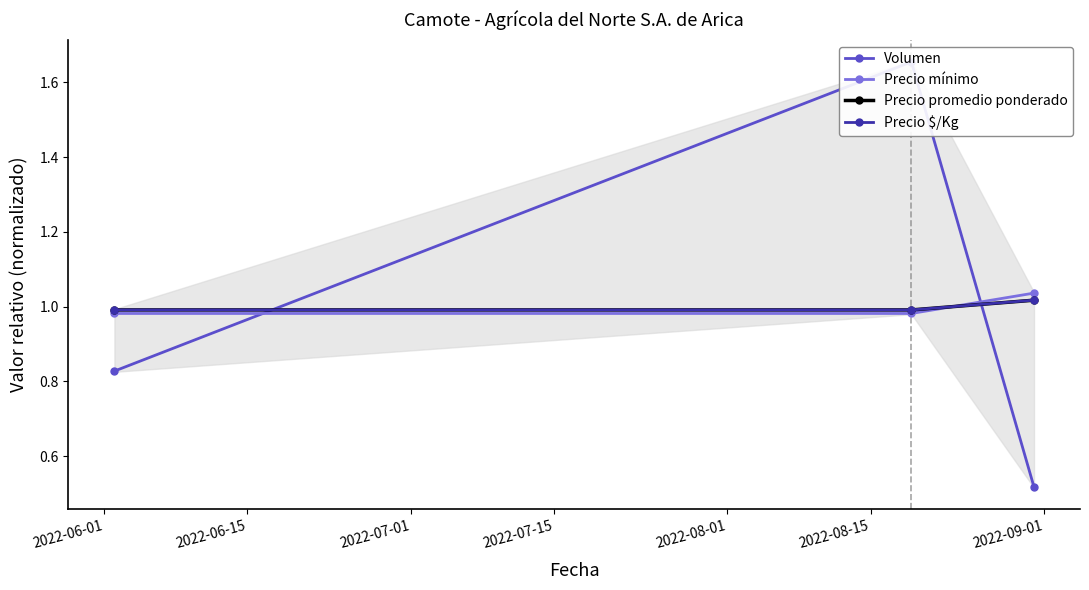

Rank the series at 2022-06-01 from lowest to highest value.

Volumen, Precio mínimo, Precio $/Kg, Precio promedio ponderado